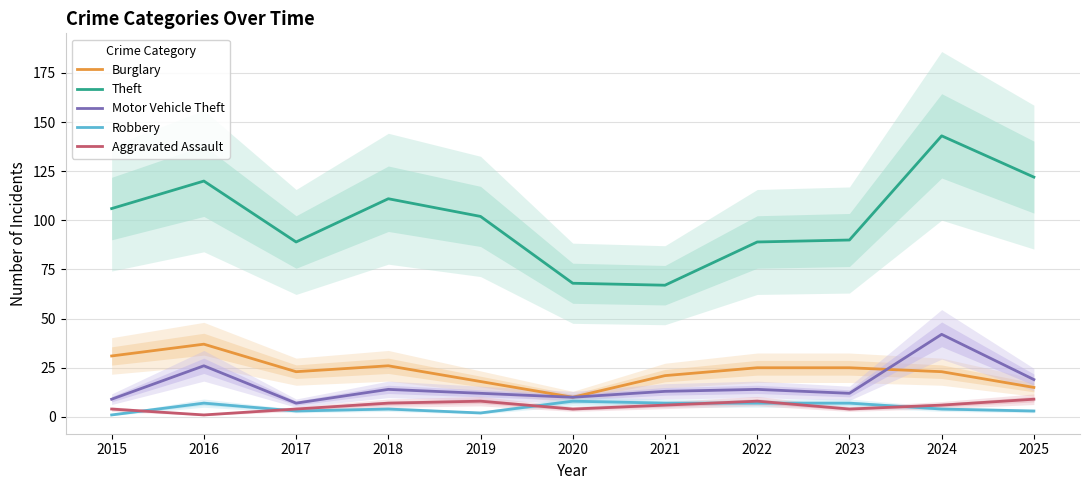

How many distinct data groups are displayed?

5